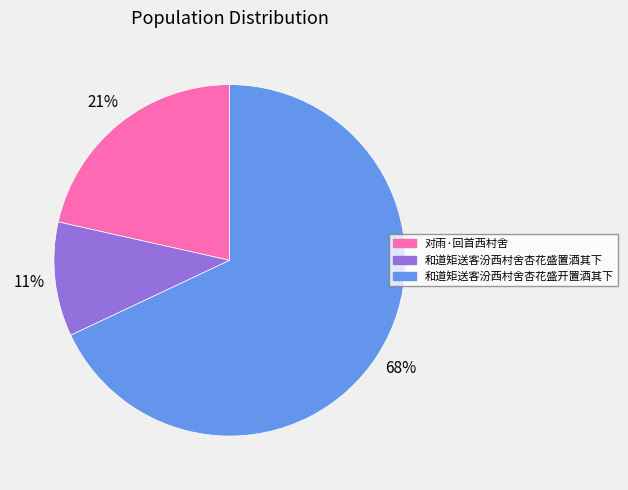

To the nearest percent, what is the difference between the 和道矩送客汾西村舍杏花盛开置酒其下 and 对雨·回首西村舍 slice percentages?

47%